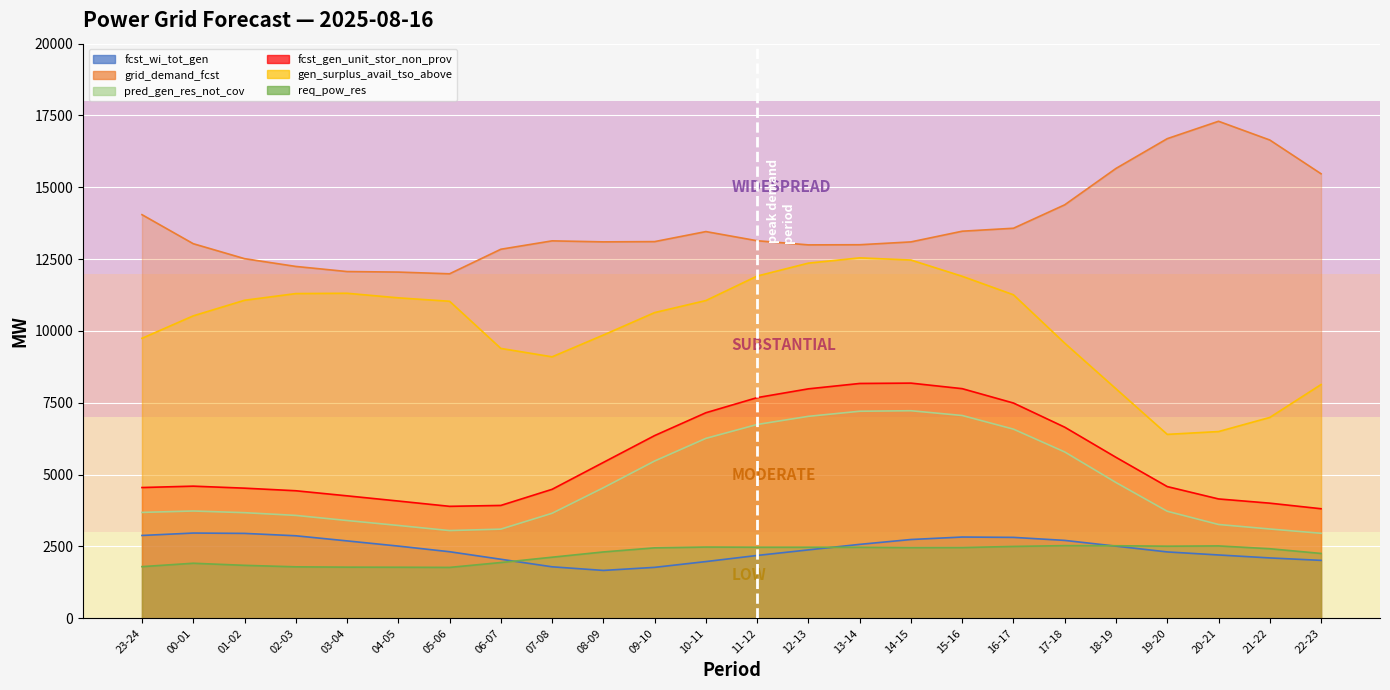

True or false: pred_gen_res_not_cov and fcst_wi_tot_gen cross at least once.

False